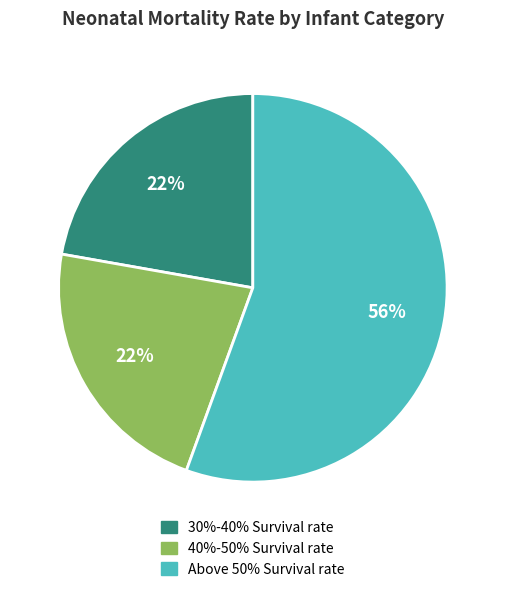

The 30%-40% Survival rate slice represents 22% of the pie. True or false?

True